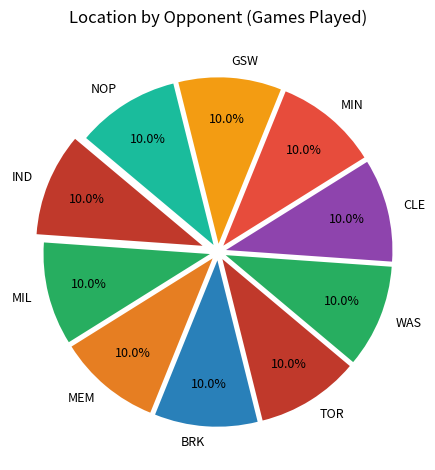

Is it true that MIN is 36% of the pie?

False